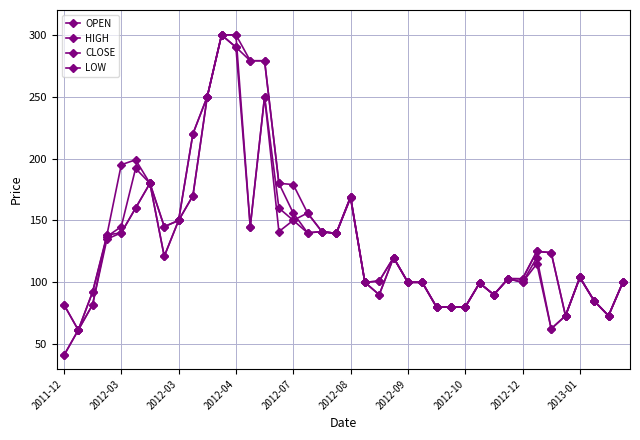

What is the difference between the maximum and minimum values in the CLOSE series?

258.8